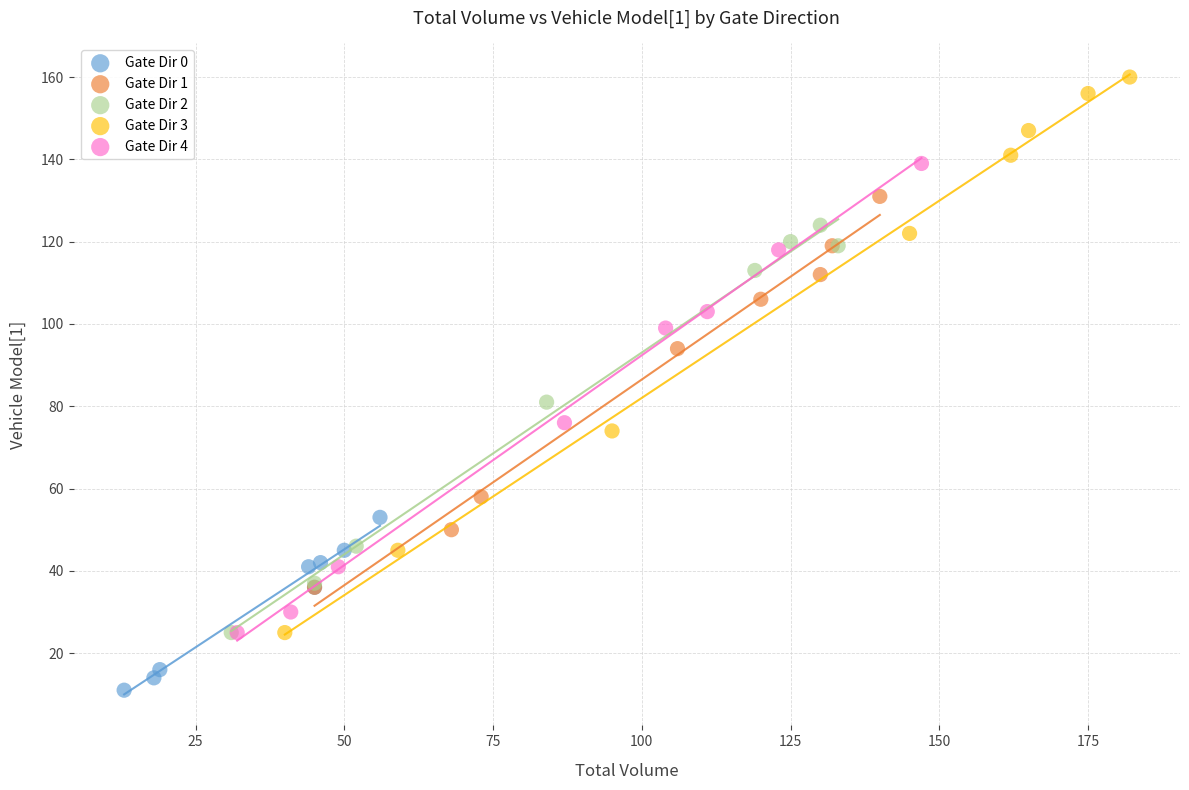

Which series contains the highest Y value?

Gate Dir 3